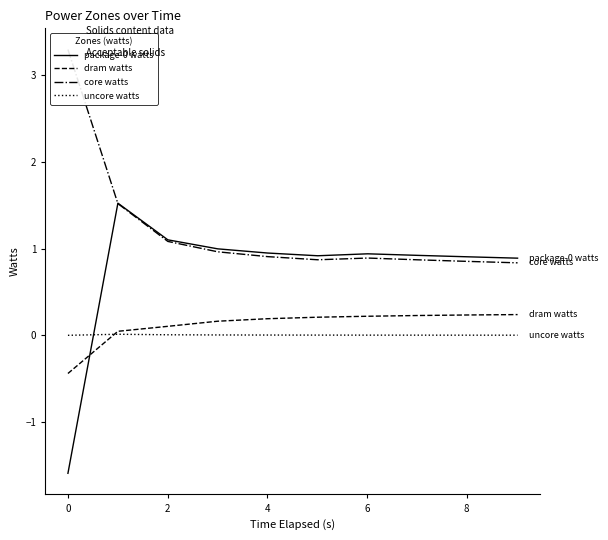

How many interior local valleys does the package-0 watts series have?

1